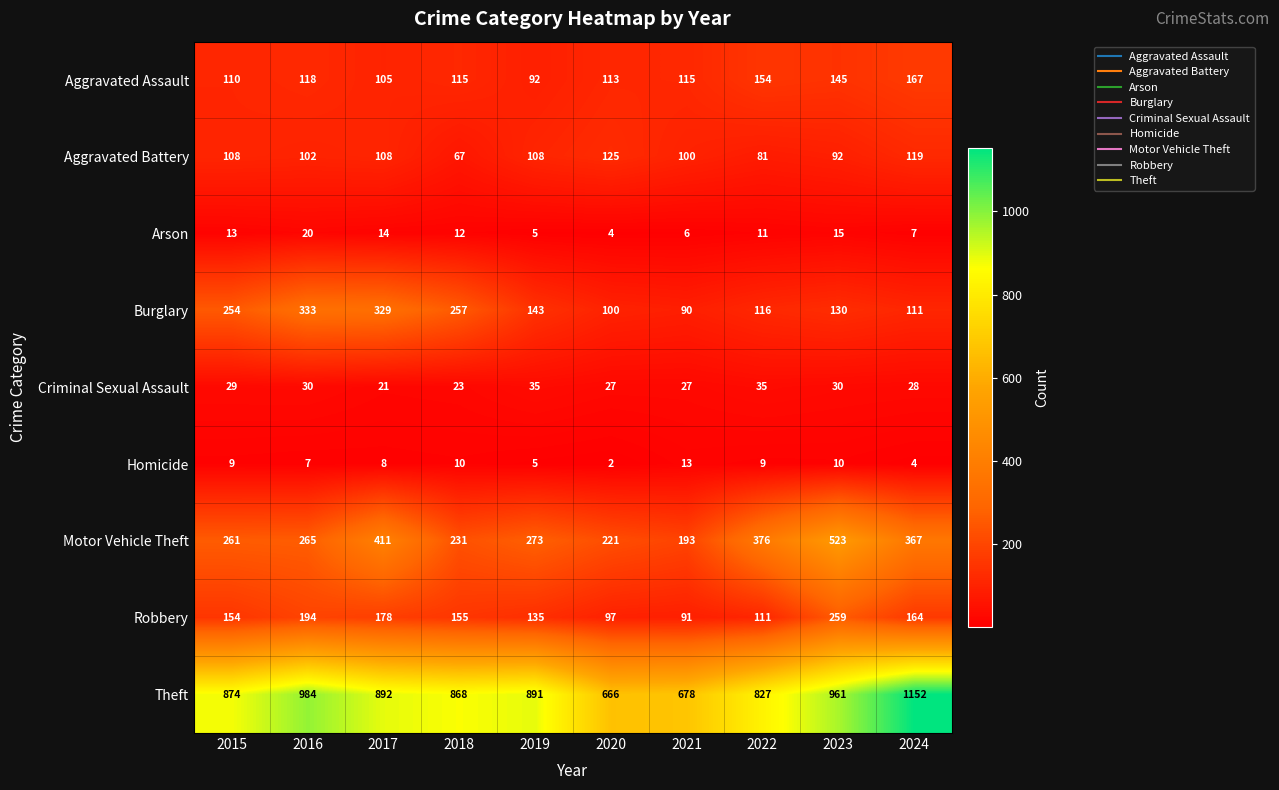

Is it true that Motor Vehicle Theft equals 273 at 2019?

True